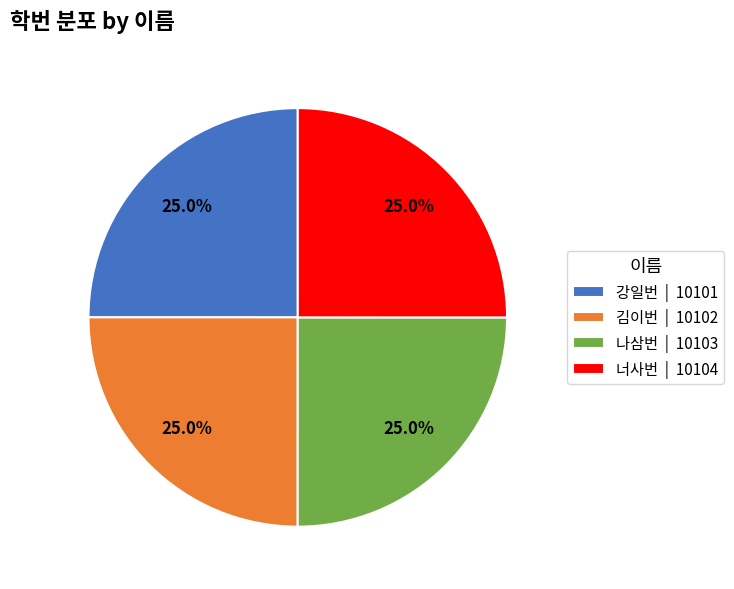

How many segments does this pie chart have?

4